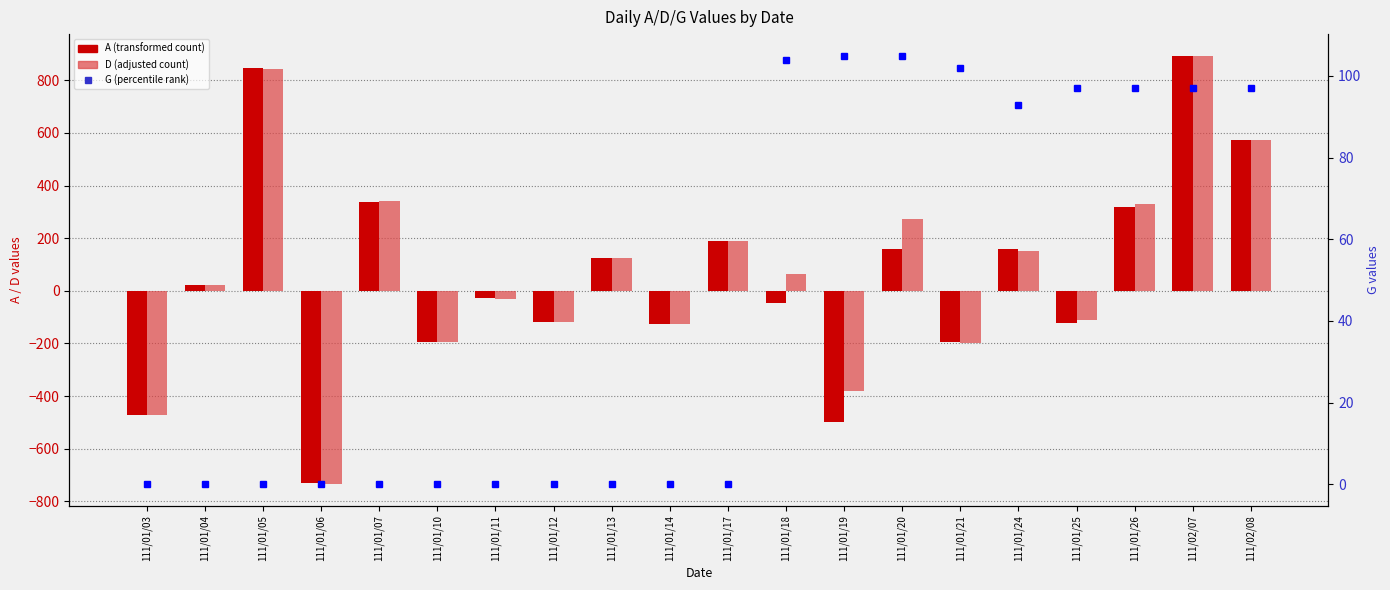

The D (adjusted count) series shows 843 at 111/01/05. True or false?

True